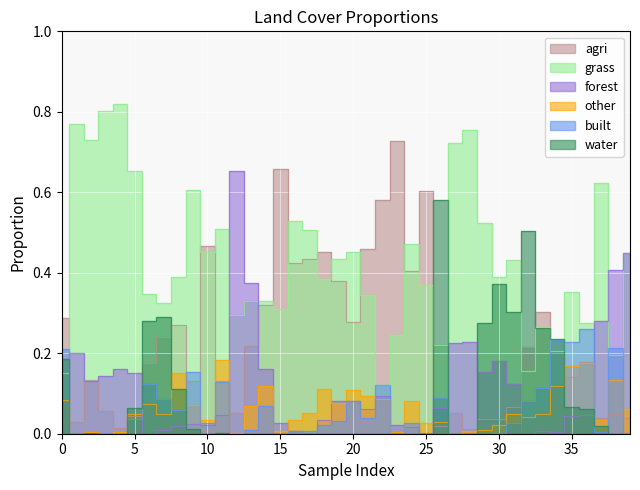

What is the spread (max minus min) of values at 10?

0.5